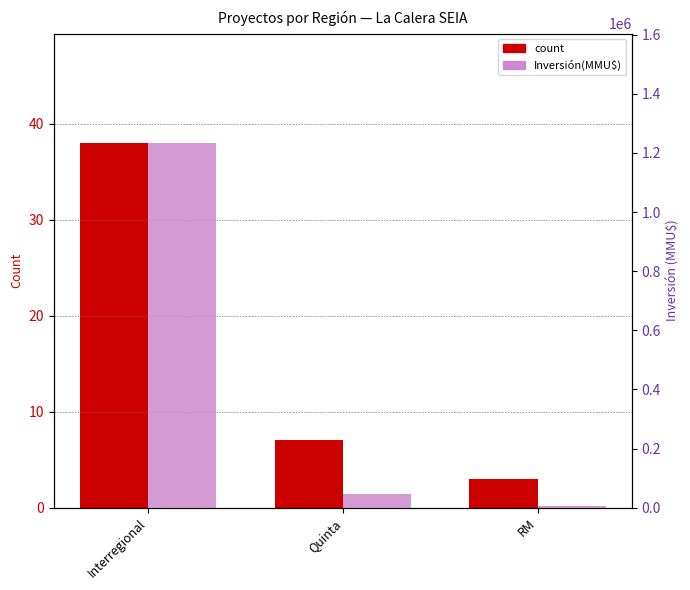

True or false: count has a value of 3 at RM.

True